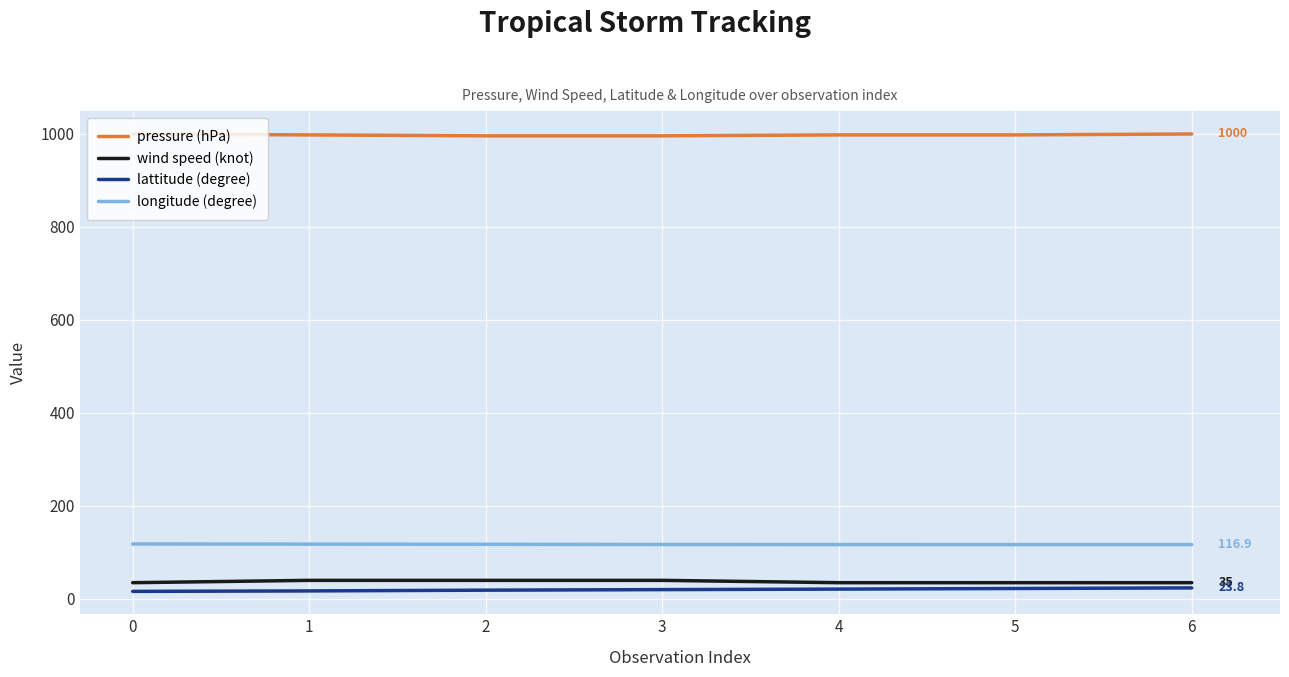

What is the total value across all series at 3?

1173.2